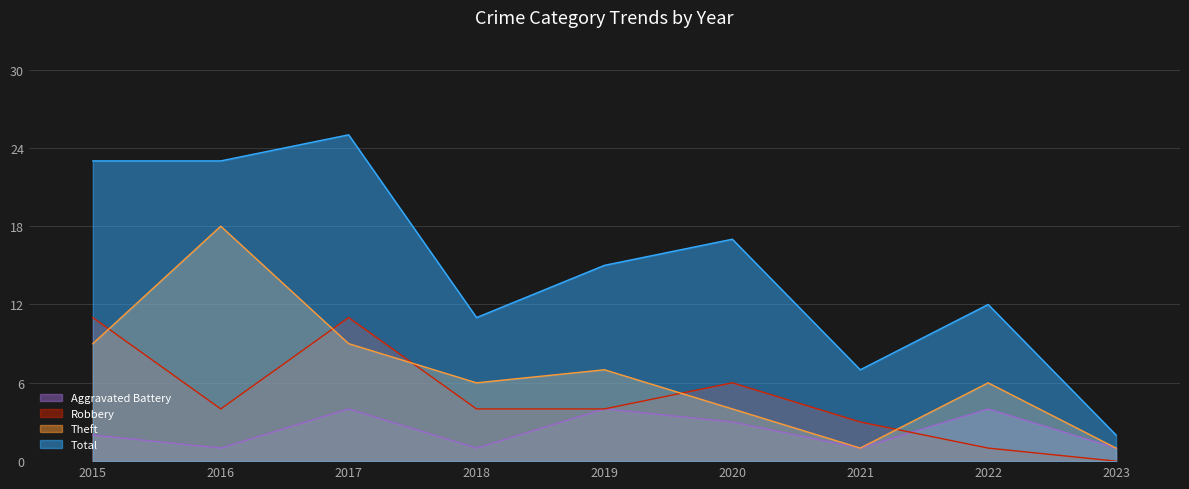

Which series changed the most between 2016 and 2019?

Theft